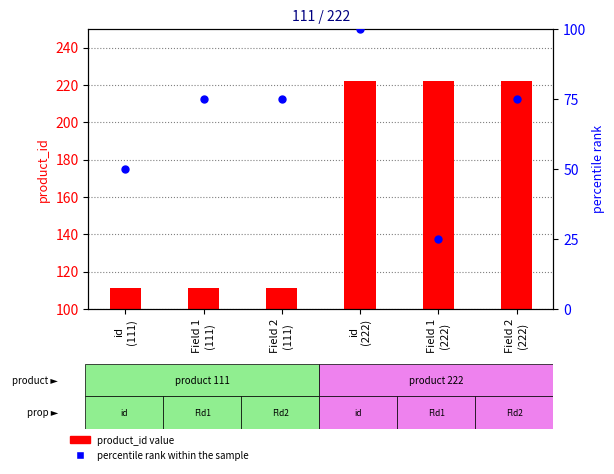

Is the value of percentile rank within the sample at Field 1
(222) greater than the value of product_id value at Field 1
(111)?

No